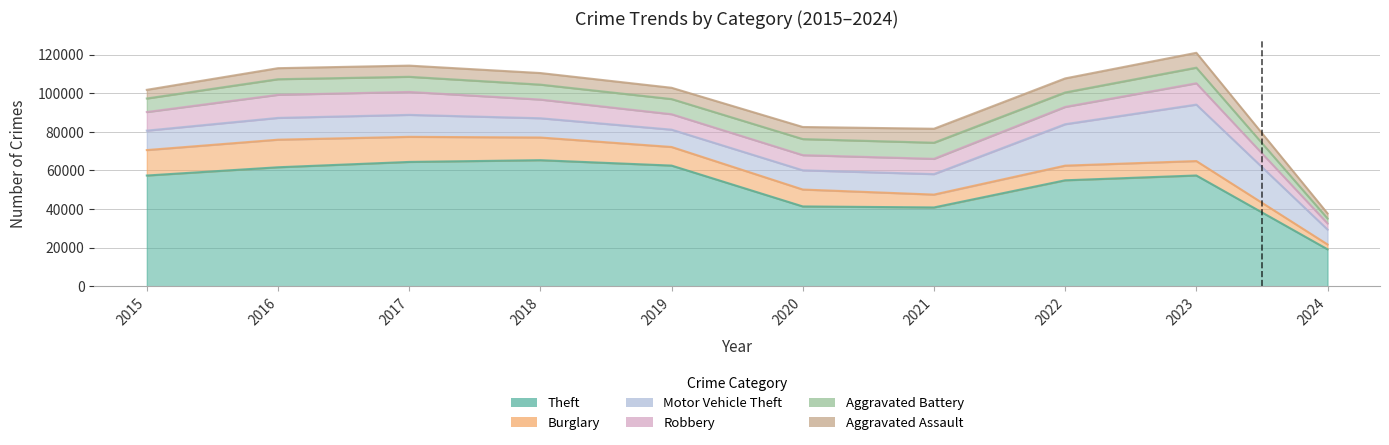

How many data points in Motor Vehicle Theft are less than 10602?

5